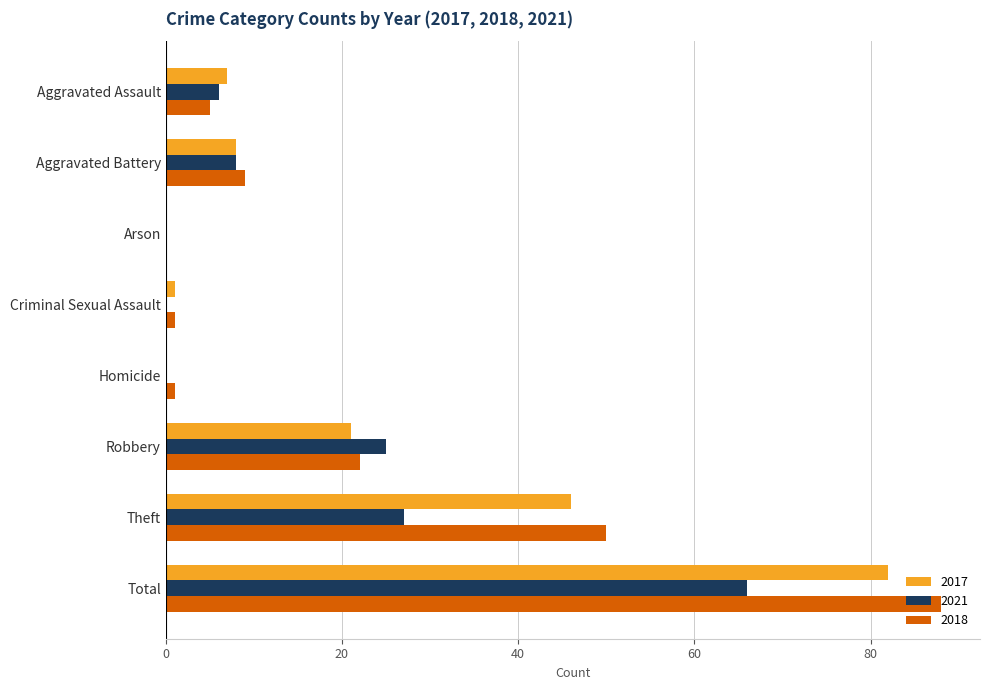

What is the sum of all 2017 values?

165